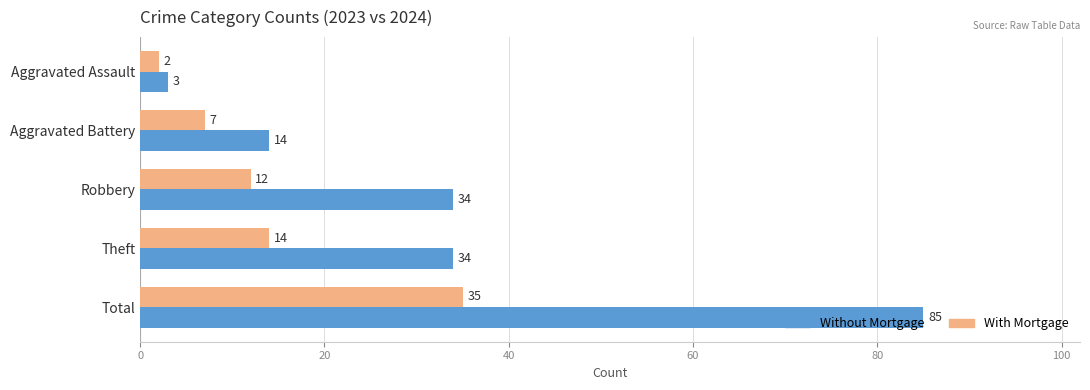

List the series in order of their overall mean, lowest first.

With Mortgage, Without Mortgage